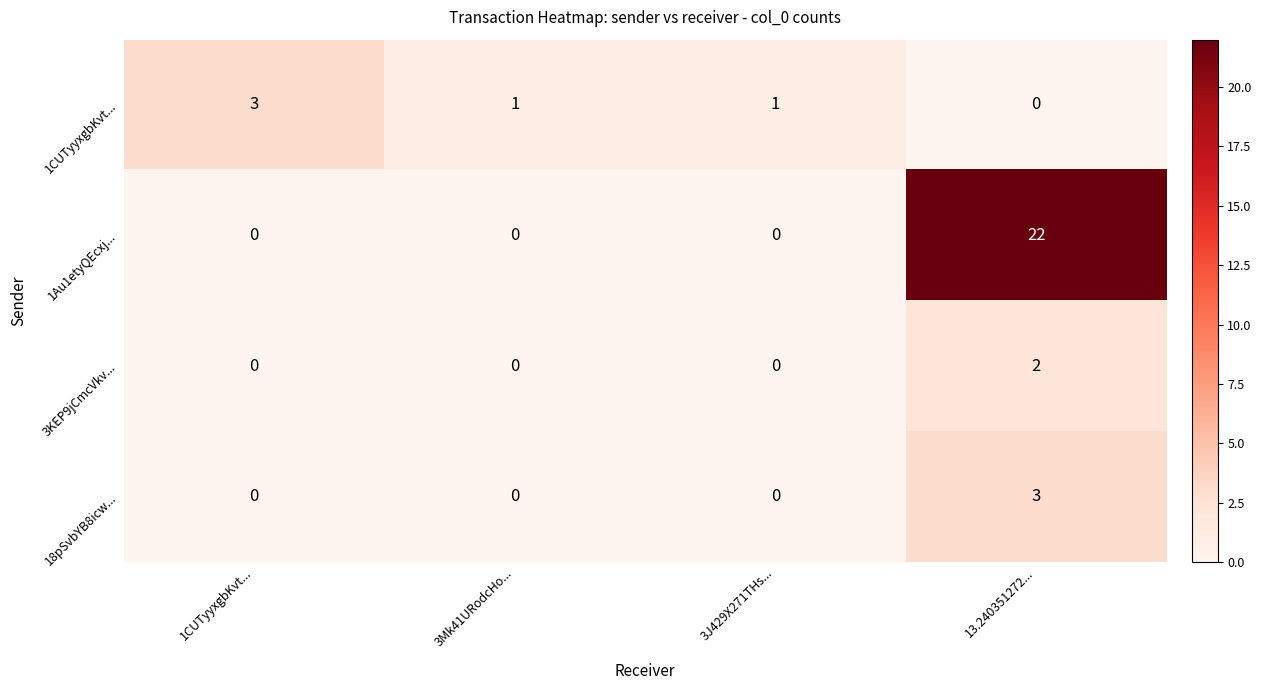

The 3KEP9jCmcVkv... series shows 1 at 1CUTyyxgbKvt.... True or false?

False